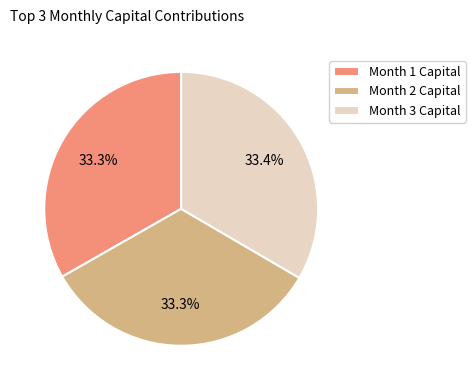

Does Month 2 Capital account for over 50% of the chart?

No